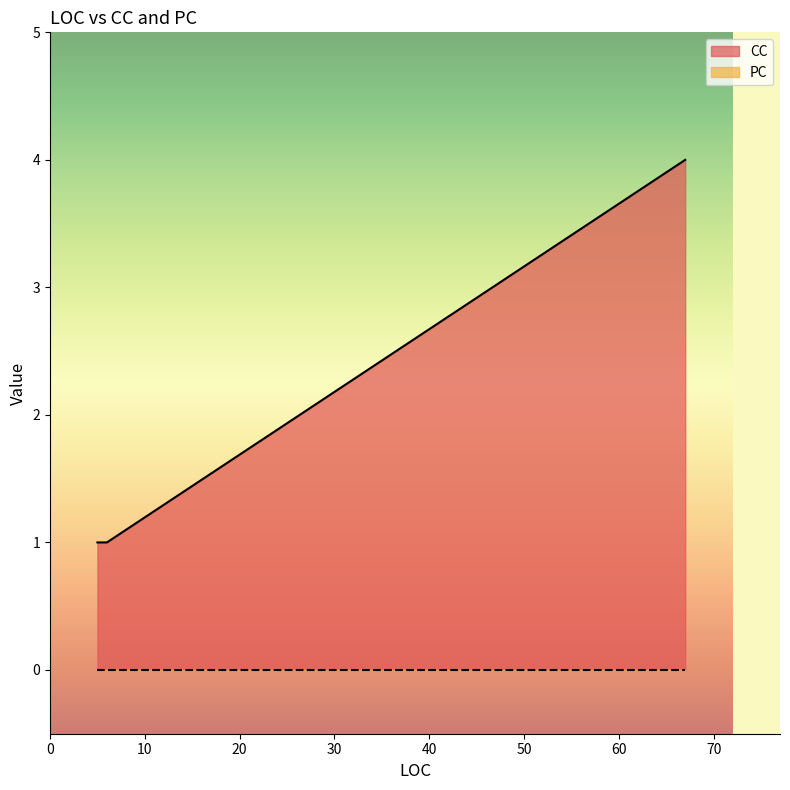

Which series has the widest spread of values?

CC